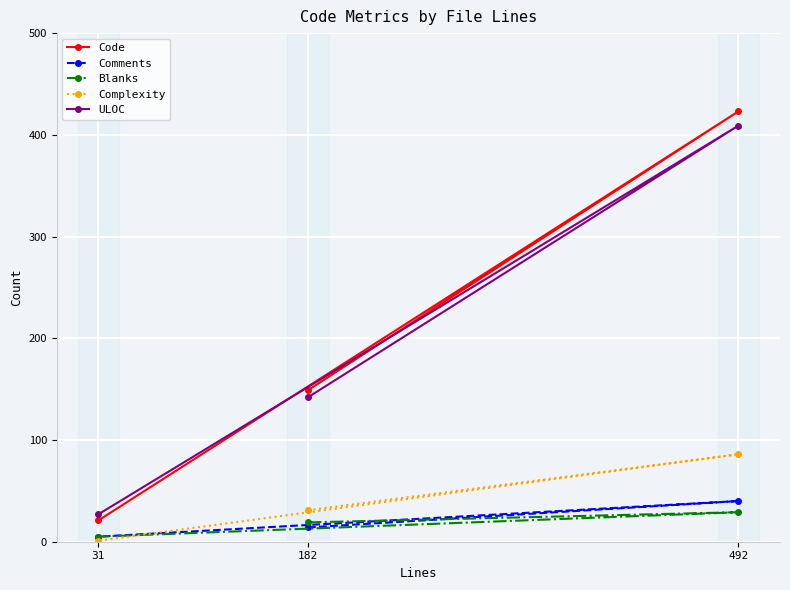

At which category does the chart reach its minimum across all series?

31